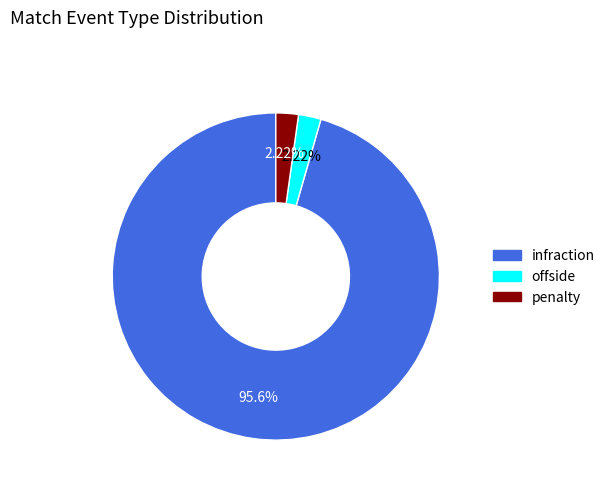

True or false: penalty accounts for 2% of the total.

True